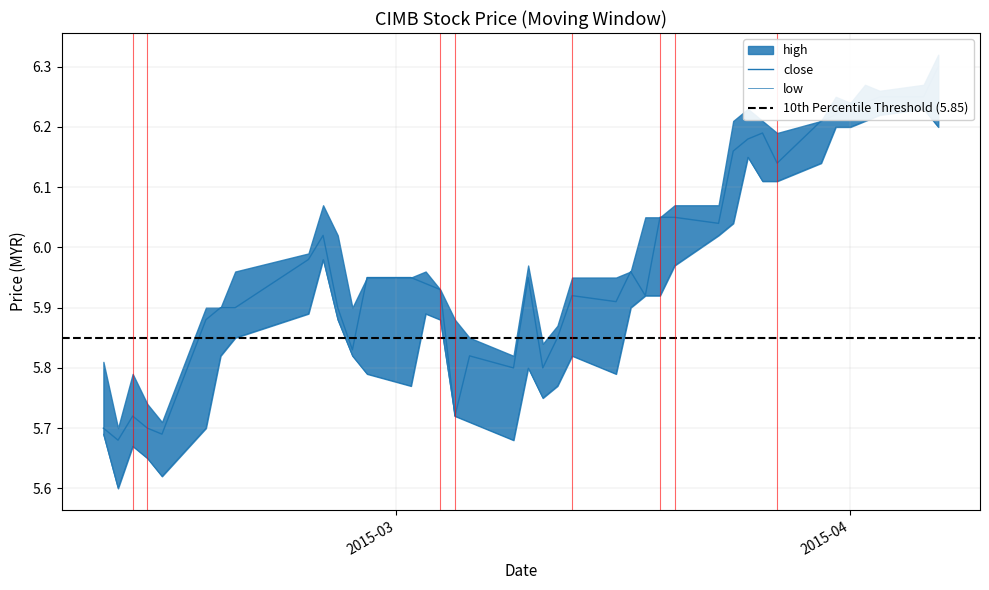

The value of low at 2015-03-02 is 9.7. True or false?

False